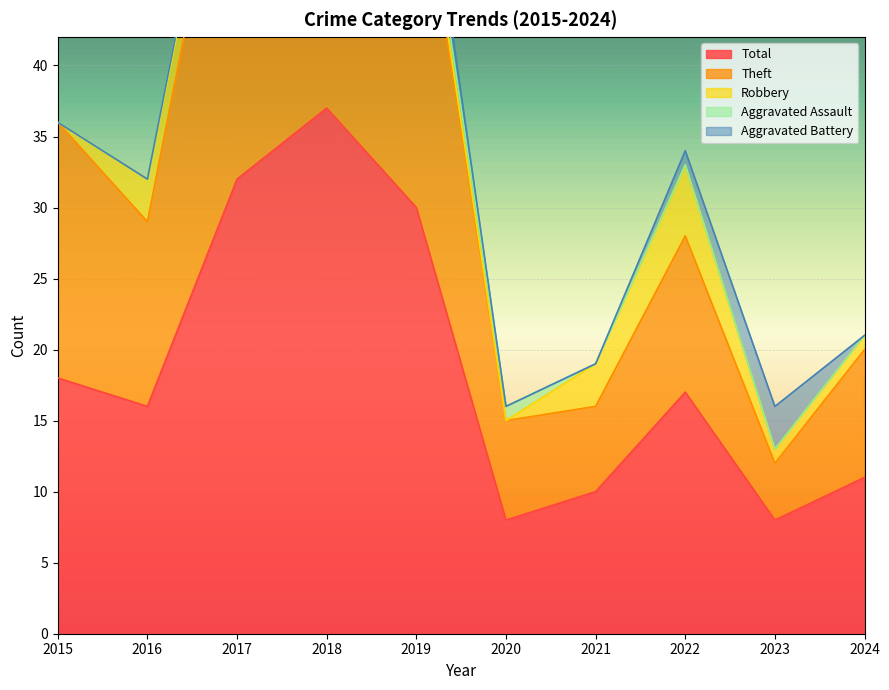

Where is the first local maximum for Aggravated Assault?

2018